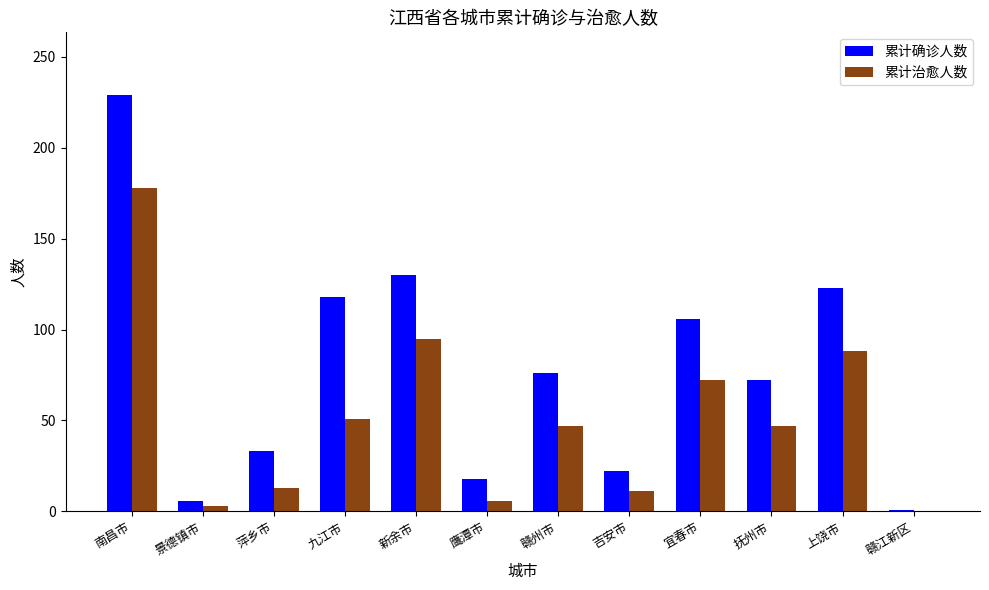

Between 吉安市 and 宜春市, which series saw the biggest shift?

累计确诊人数